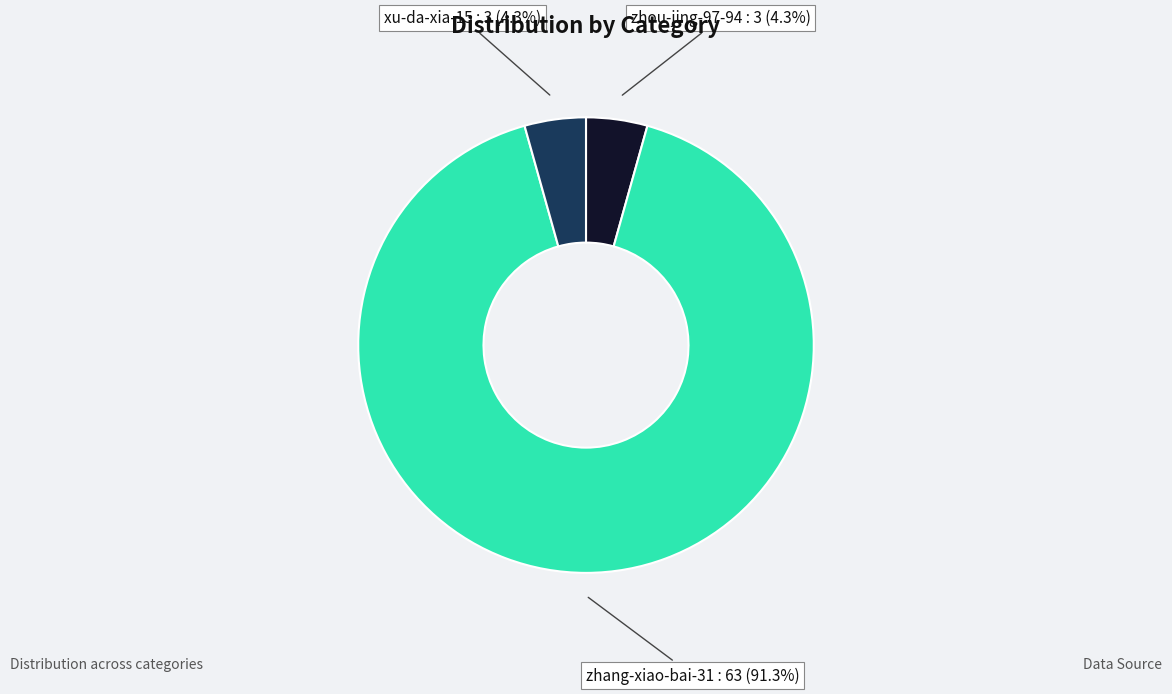

What is the largest slice in the pie chart?

zhang-xiao-bai-31